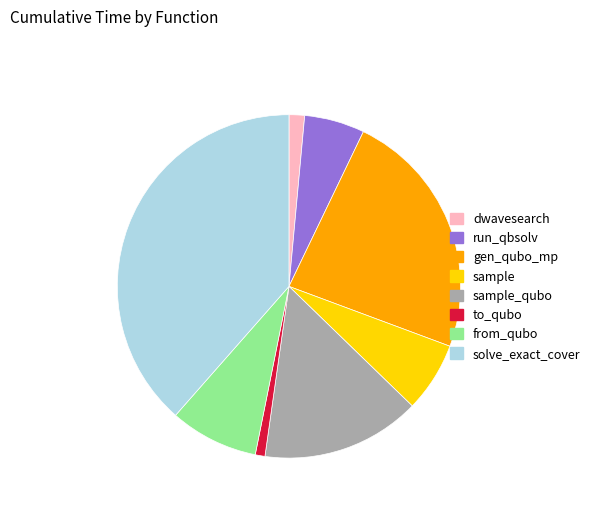

Is there a majority slice in this chart?

No